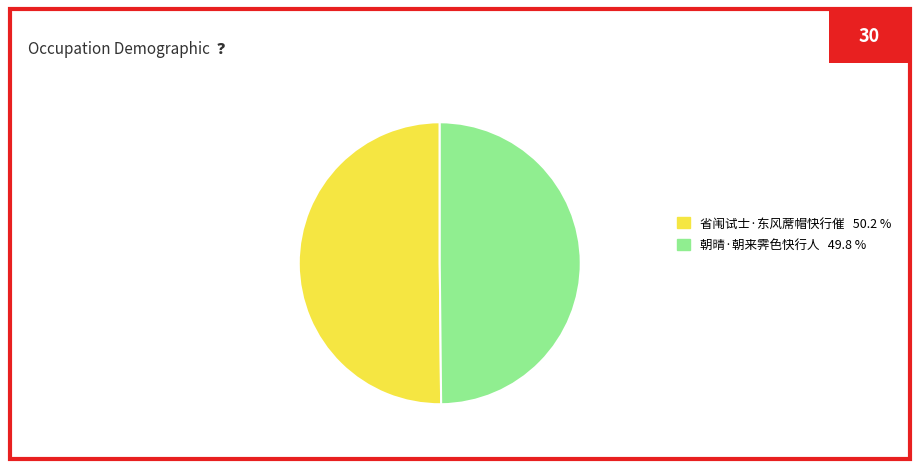

Combined, do 朝晴·朝来霁色快行人 49.8 % and 省闱试士·东风蓆帽快行催 50.2 % account for over 50%?

Yes